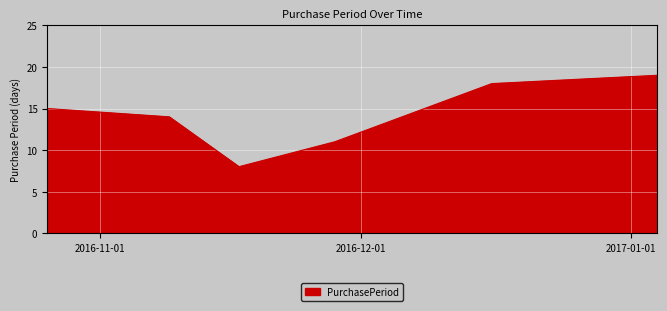

How many lines are shown in the chart?

1